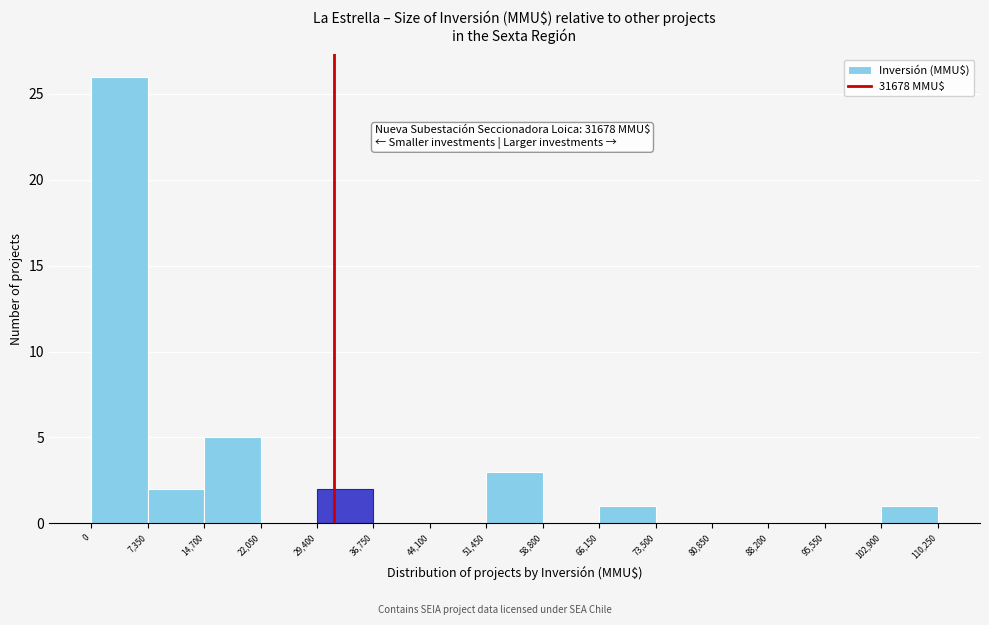

Over which range of the x-axis is the bar tallest?

0 to 7,350